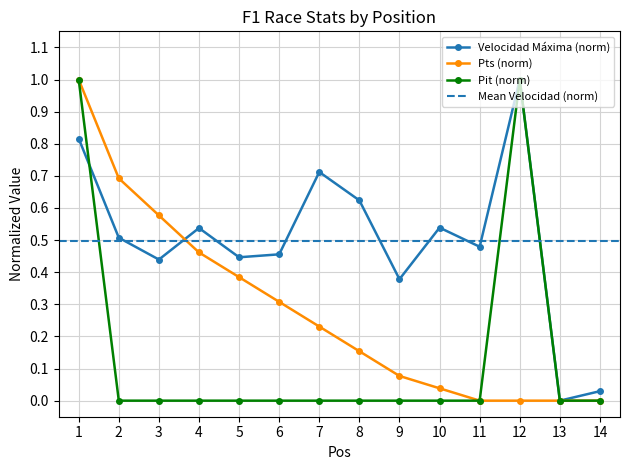

Reading right to left, what are all the values shown in this chart?

Velocidad Máxima: 0.0	0.0	1.0	0.5	0.5	0.4	0.6	0.7	0.5	0.4	0.5	0.4	0.5	0.8
Pts: 0.0	0.0	0.0	0.0	0.0	0.1	0.2	0.2	0.3	0.4	0.5	0.6	0.7	1.0
Pit: 0.0	0.0	1.0	0.0	0.0	0.0	0.0	0.0	0.0	0.0	0.0	0.0	0.0	1.0